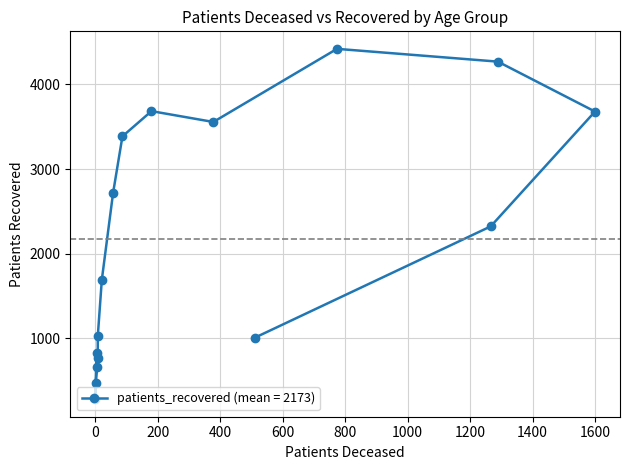

What is the greatest value displayed?

4421